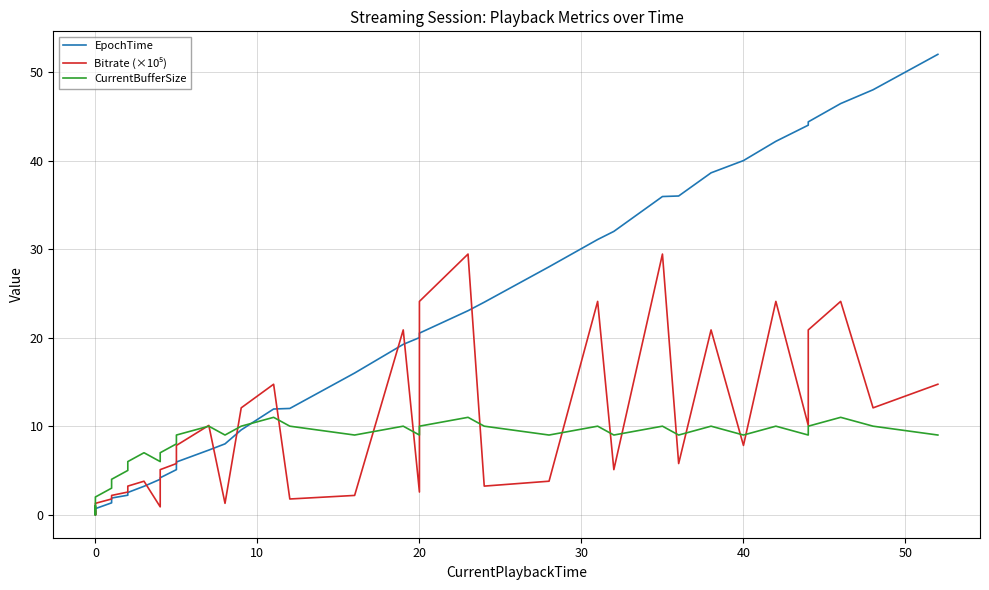

Which series has the largest range (max minus min)?

EpochTime